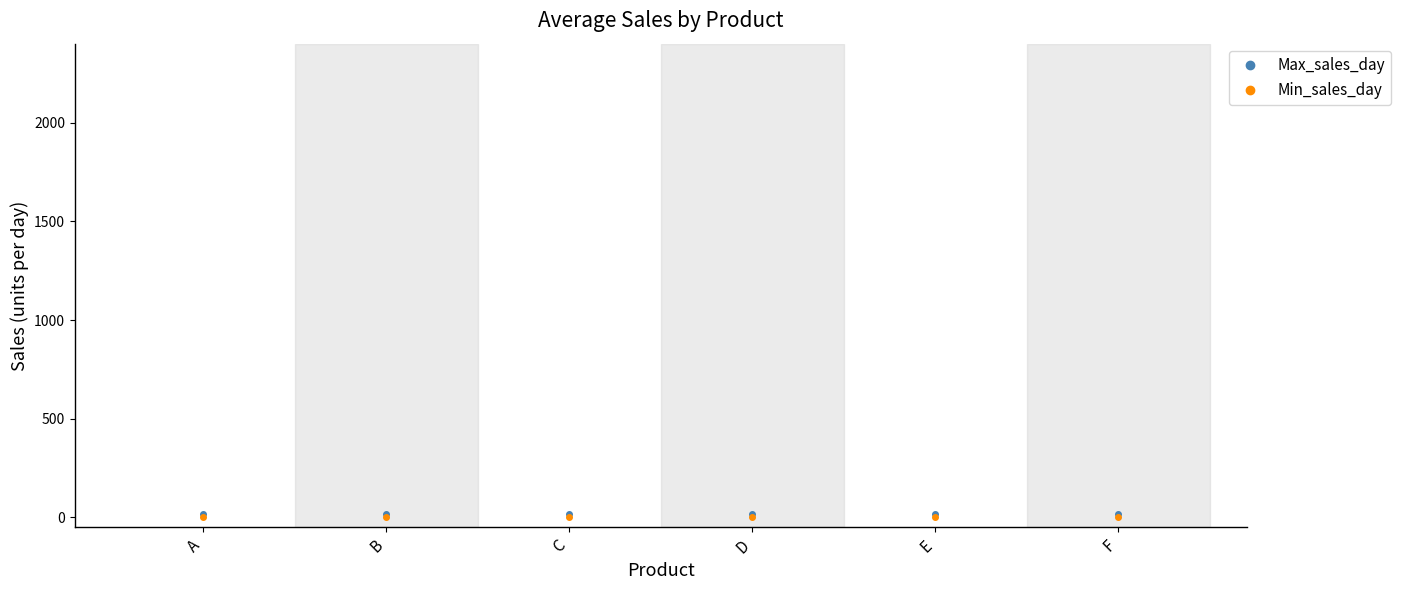

Is this an area chart (filled region under the line)?

No